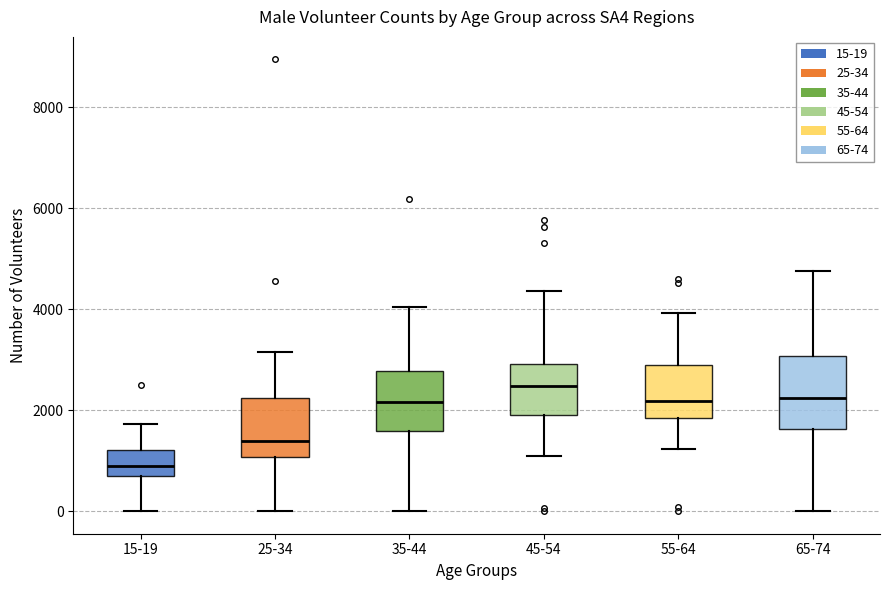

Comparing the boxes themselves (not the whiskers), which one is the tallest?

65-74